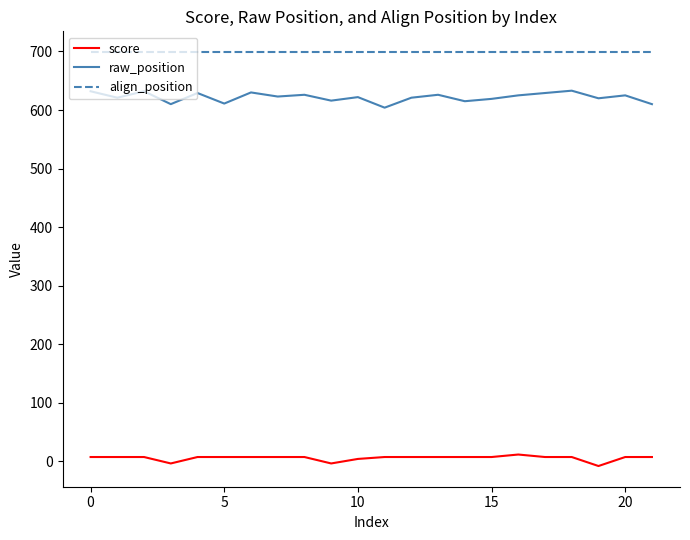

Is this an area chart (filled region under the line)?

No